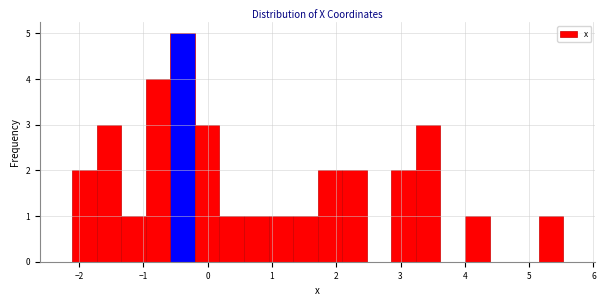

Read against the x-axis, roughly where is the centre of the tallest bar?

-0.4